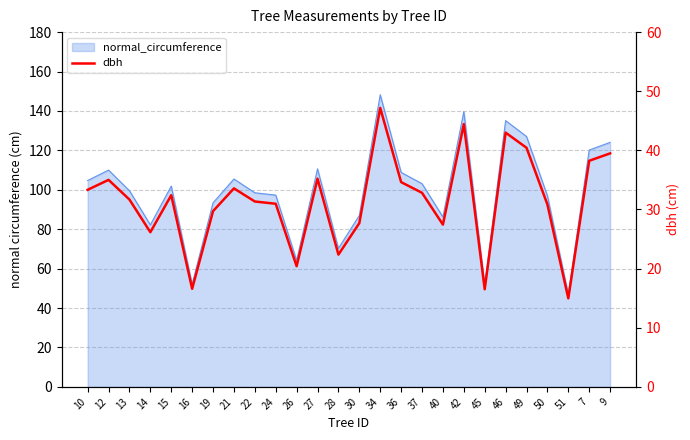

True or false: the data shows 21.5 at 49.

False